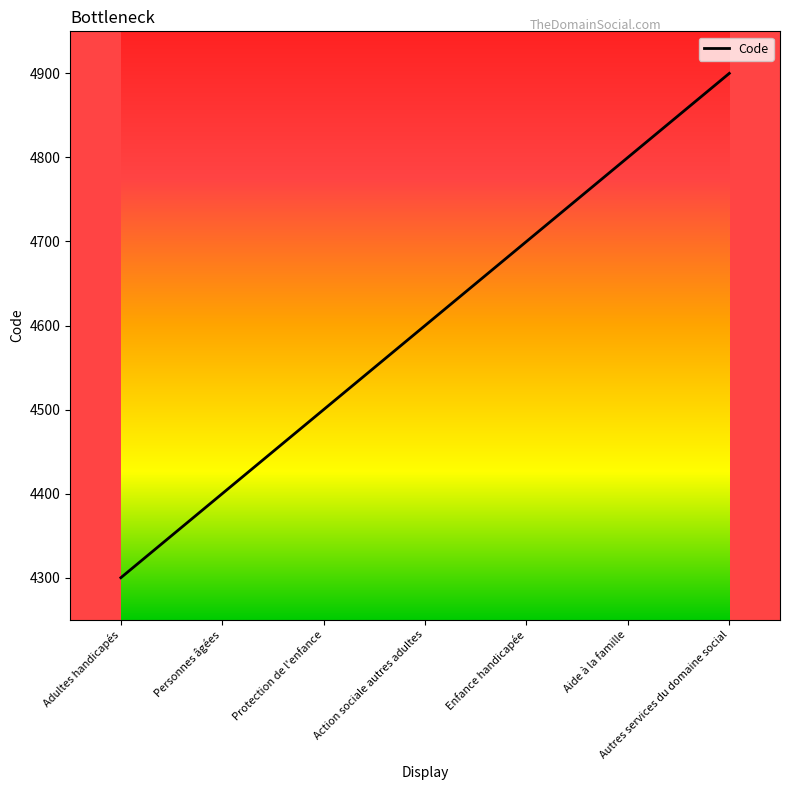

Which label corresponds to the largest value in the chart?

Autres services du domaine social